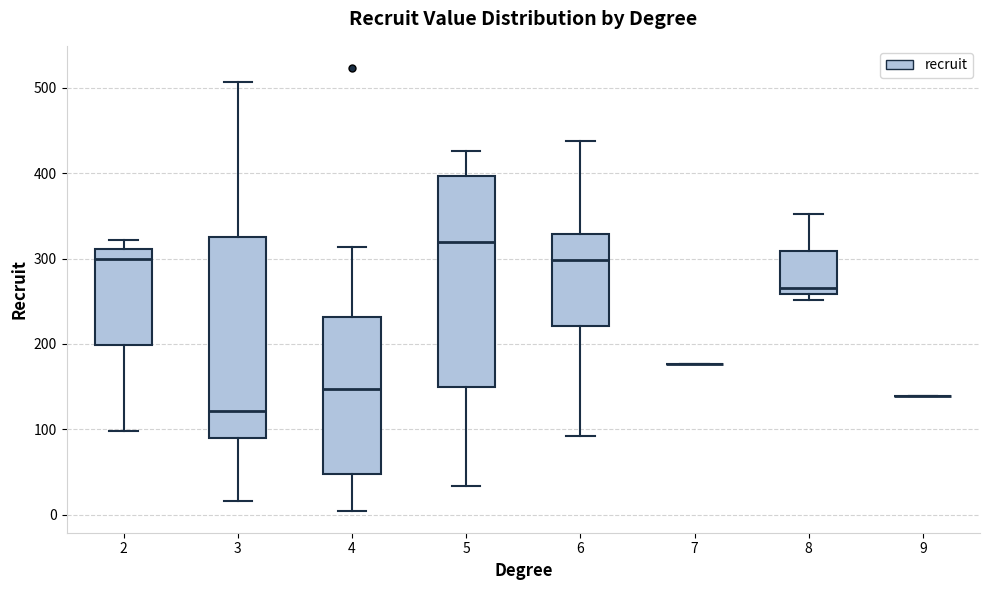

Reading left to right, transcribe this box plot: for each box, give where its median line is, the range the box spans, and where its two whiskers end, as read against the y-axis. The values are not printed on the chart, so give them approximately, as read against the axis.

2: median 300, box 200 to 310, whiskers 100 to 320
3: median 120, box 90 to 330, whiskers 20 to 510
4: median 150, box 50 to 230, whiskers 10 to 310
5: median 320, box 150 to 400, whiskers 30 to 430
6: median 300, box 220 to 330, whiskers 90 to 440
7: box collapsed to a line at 180, whiskers 180 to 180
8: median 270, box 260 to 310, whiskers 250 to 350
9: box collapsed to a line at 140, whiskers 140 to 140